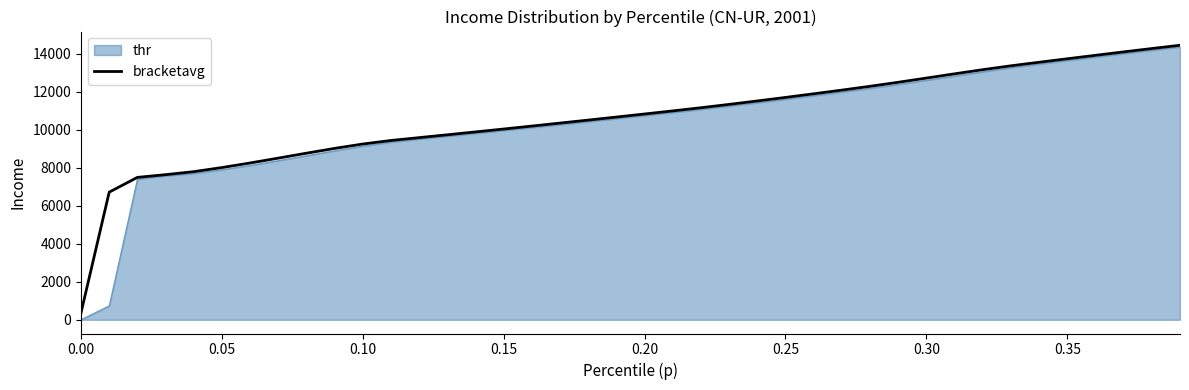

What is the maximum value shown in the chart?

14450.7